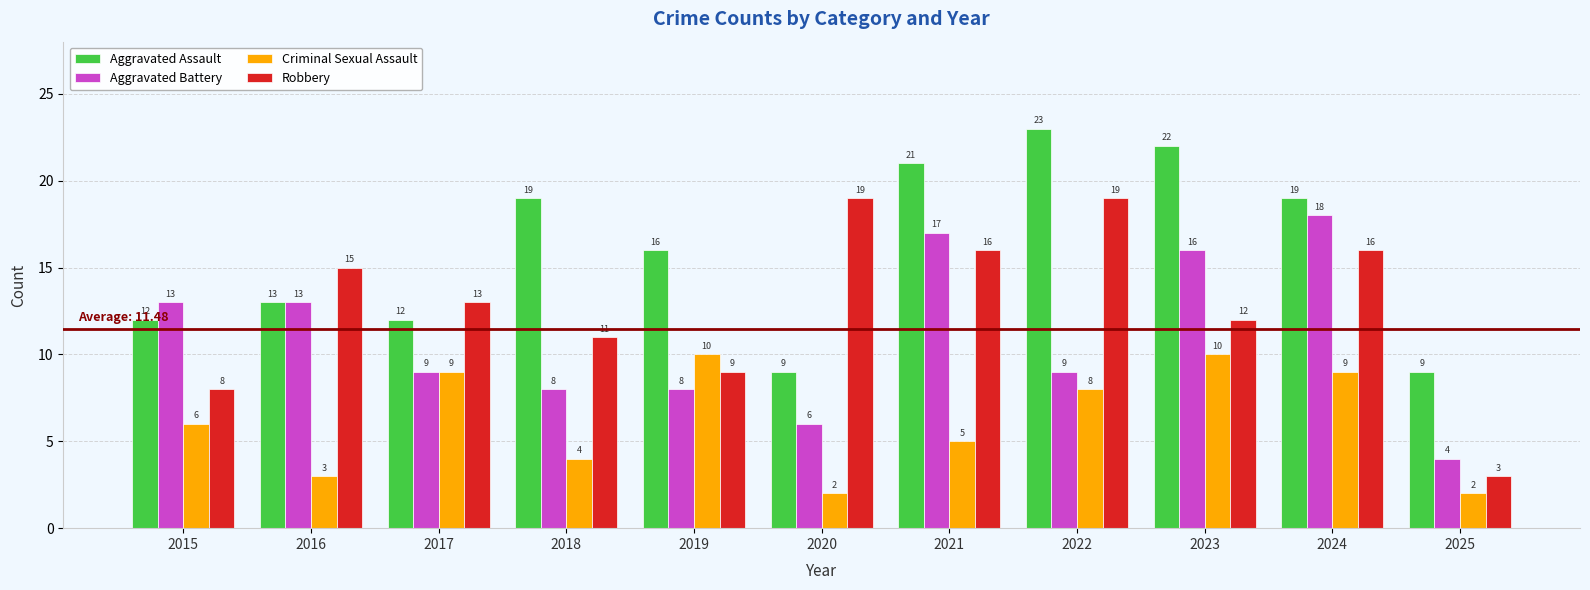

Rank the series by their maximum value, from lowest to highest.

Criminal Sexual Assault, Aggravated Battery, Robbery, Aggravated Assault